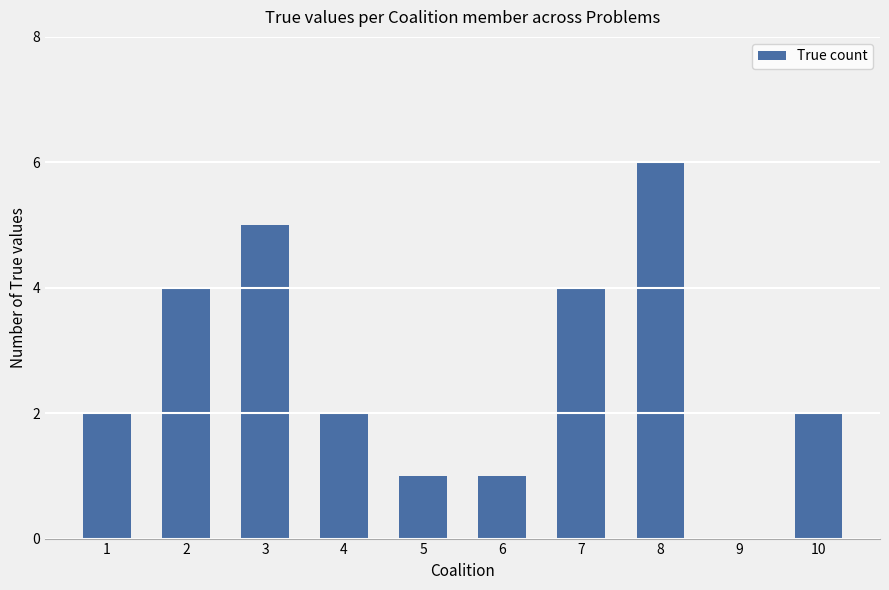

What is the sum of all values?

27